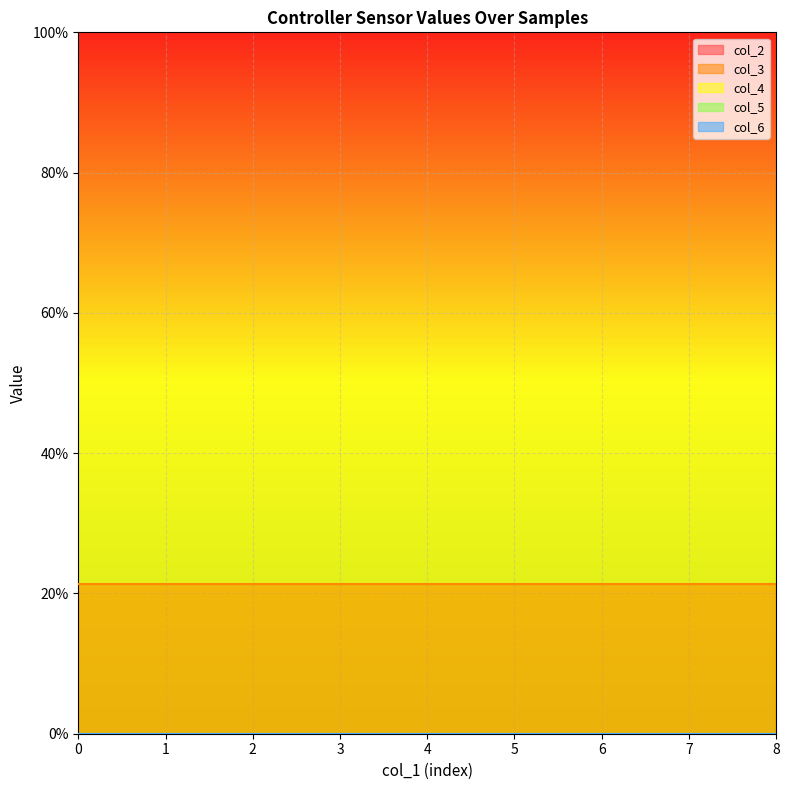

True or false: col_4 has a value of 0.0 at 0.

True